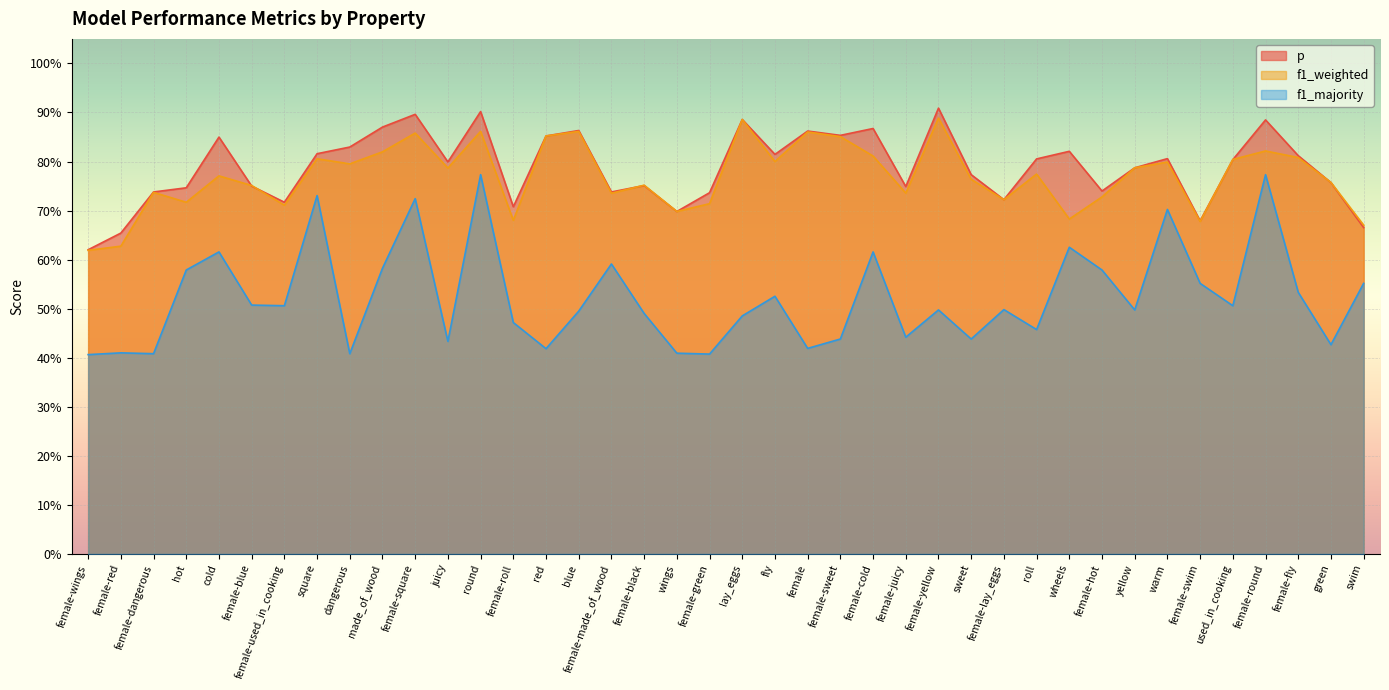

How many data points does each series have?

40